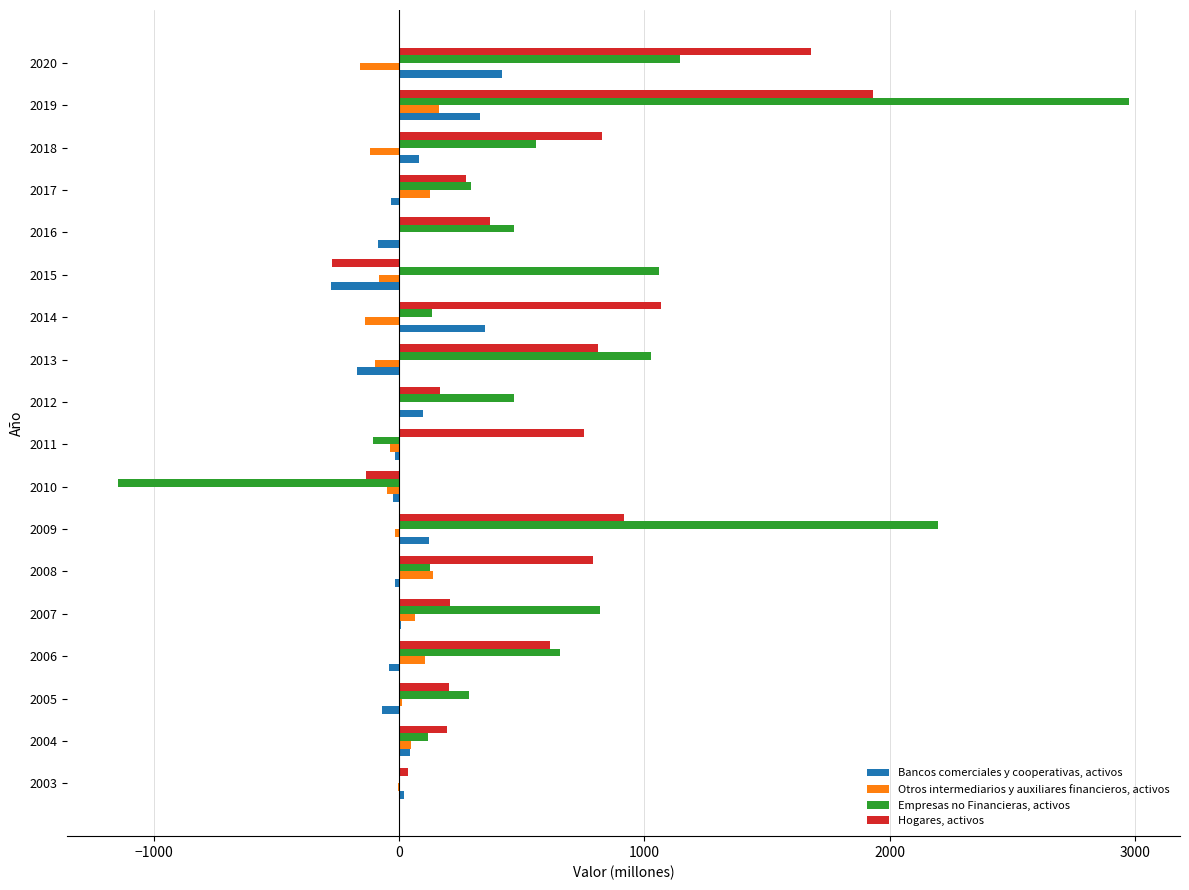

Is it true that Otros intermediarios y auxiliares financieros, activos equals -119 at 2018?

True